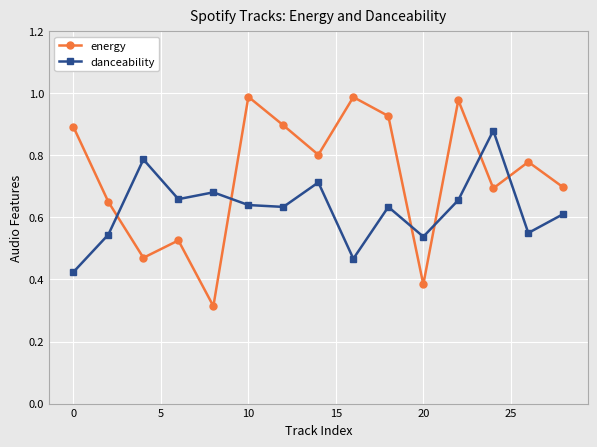

List the series in order of their peak value, lowest first.

danceability, energy